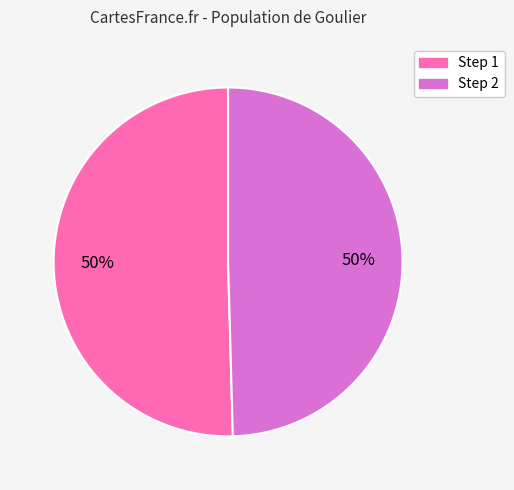

To the nearest percent, what is the average slice percentage?

50%